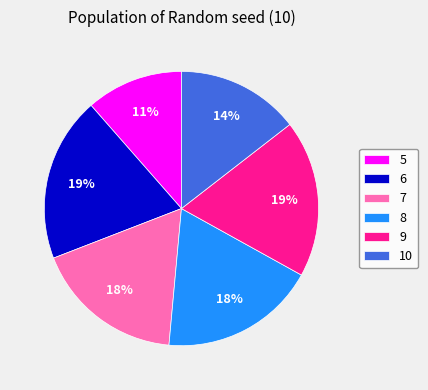

What percentage is the 10 slice, to the nearest percent?

14%